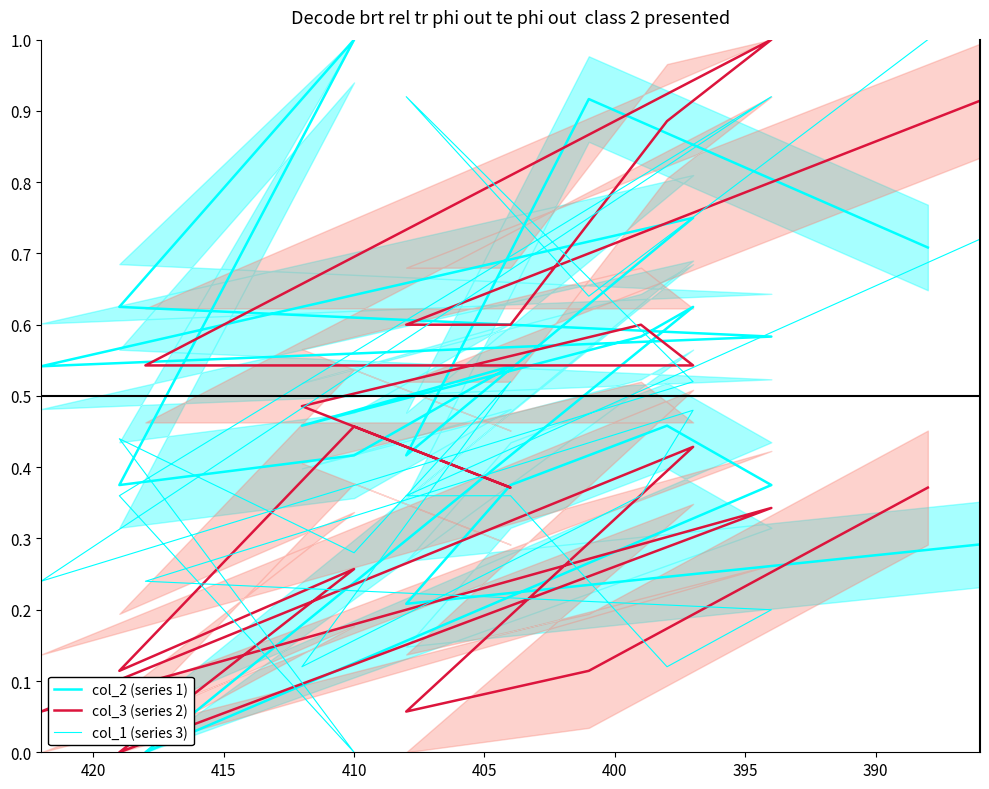

List the series in order of their peak value, highest first.

col_2 (series 1), col_3 (series 2), col_1 (series 3)